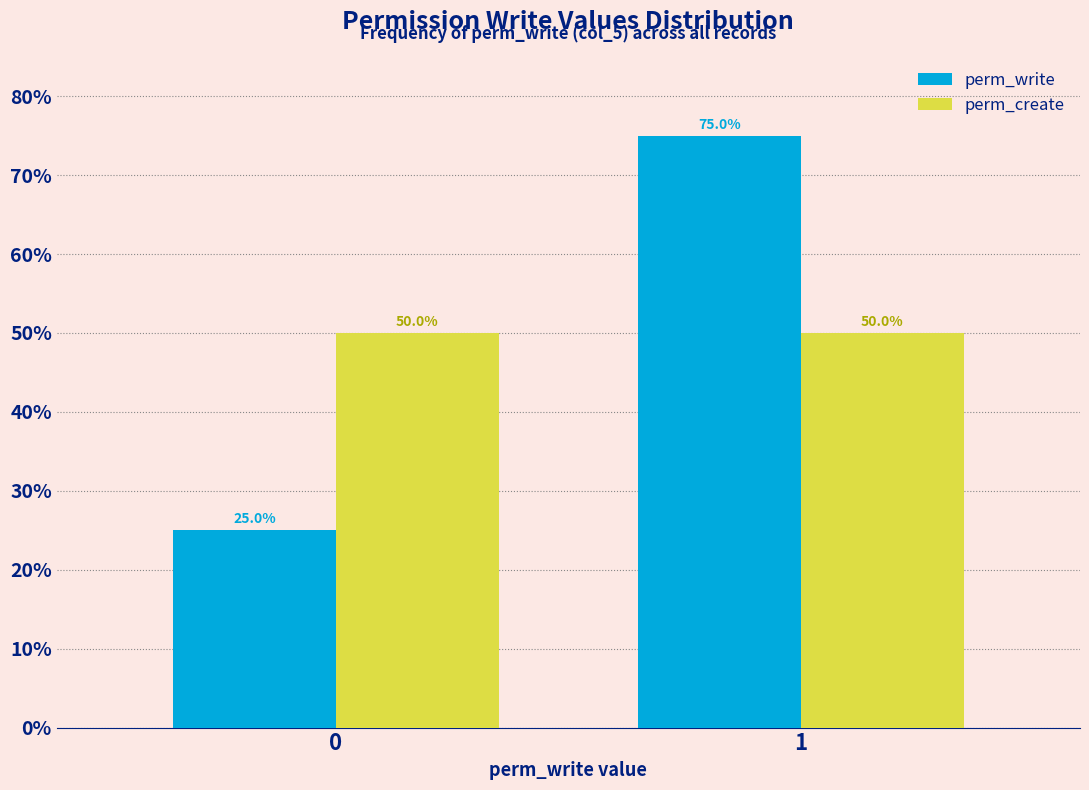

Reading right to left, list all the values displayed in this chart.

perm_write: 75	25
perm_create: 50	50